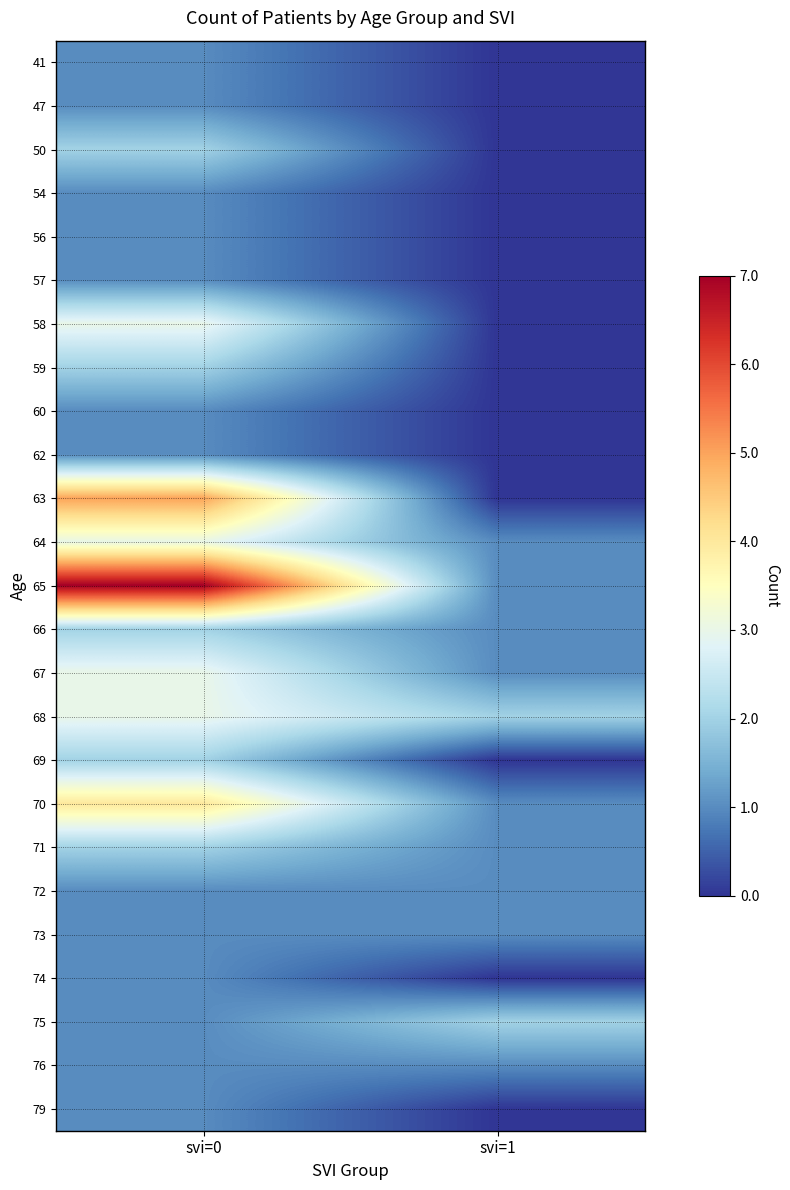

How many categories are shown in the chart?

2